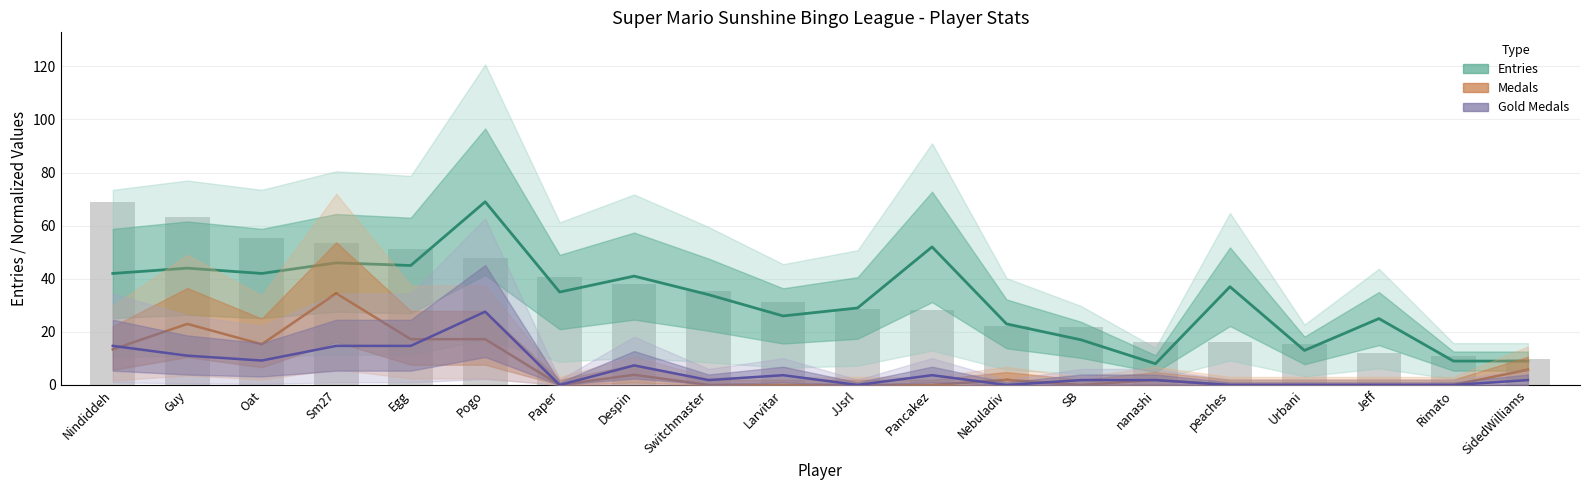

What is the average value of the Points (normalized) series?

33.3